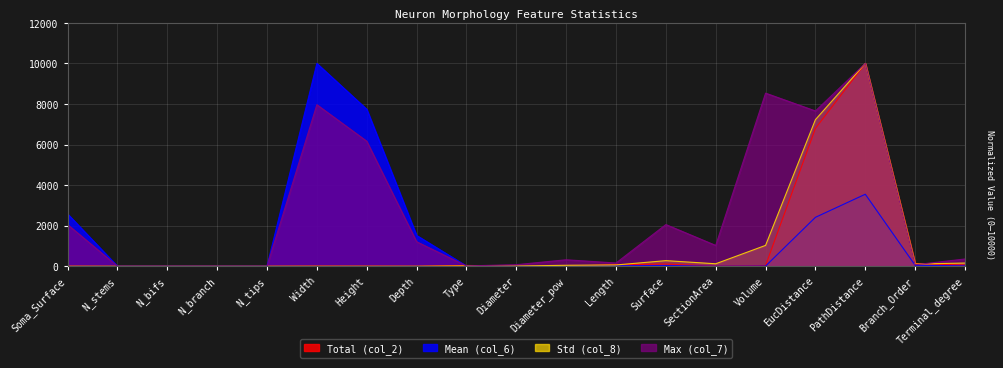

Which series has the largest total across all categories?

Max (col_7)